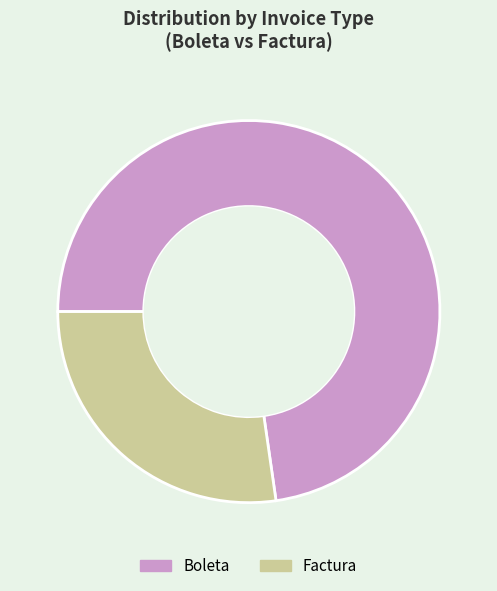

Rank the categories by value from highest to lowest.

Boleta, Factura